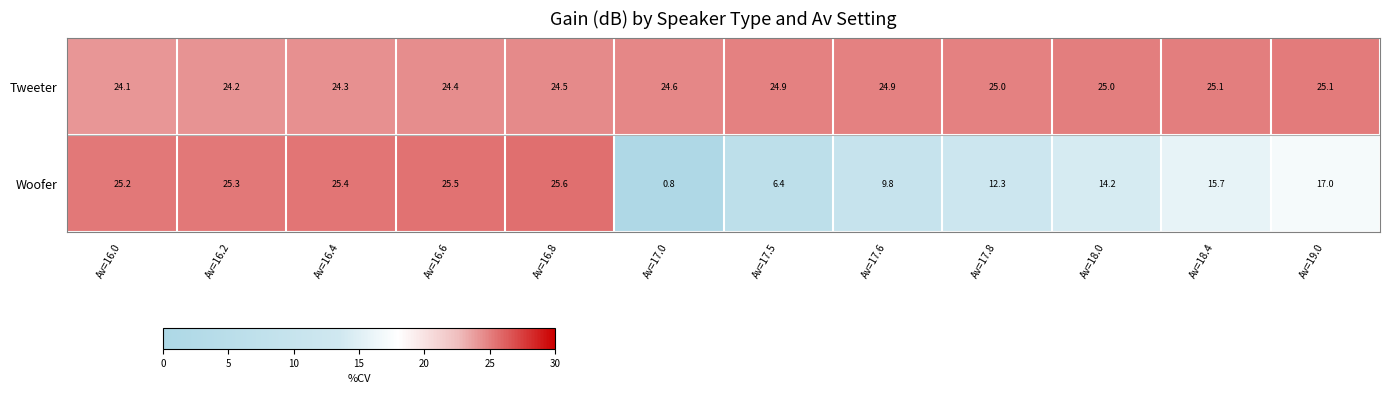

Count the number of data series in this chart.

2